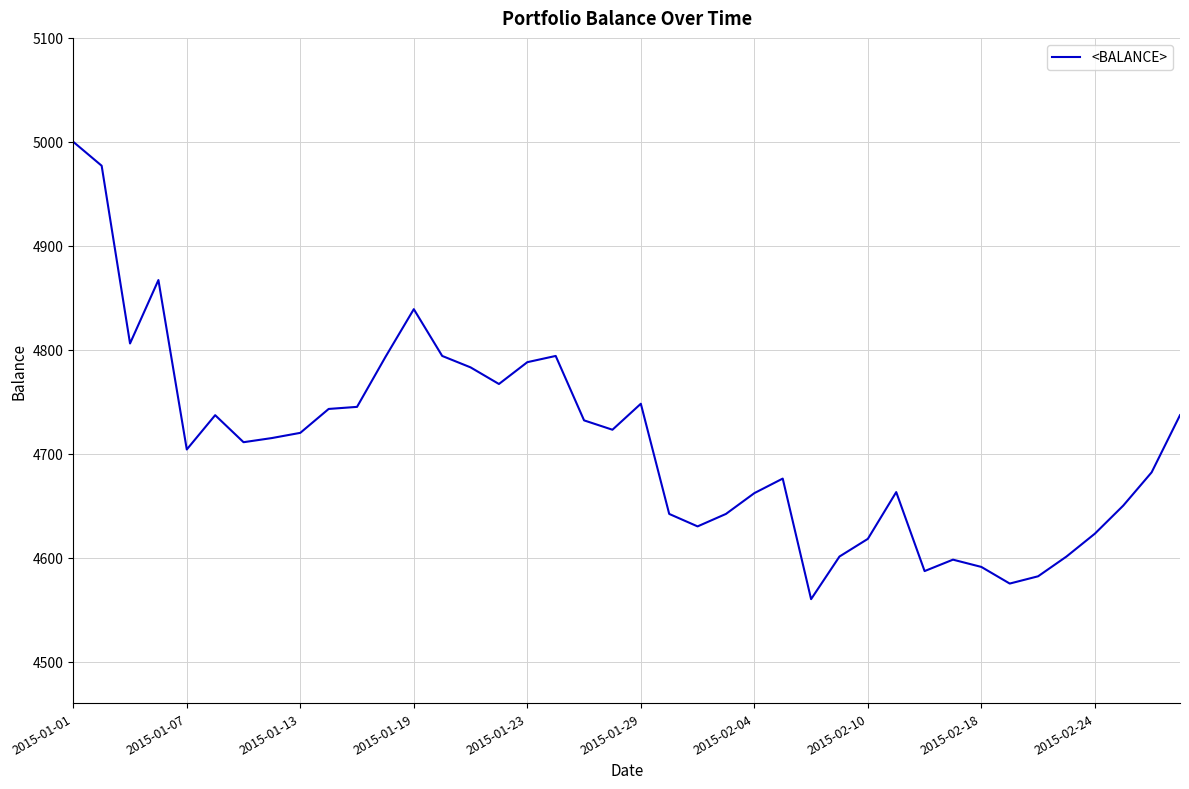

What is the smallest value displayed?

4560